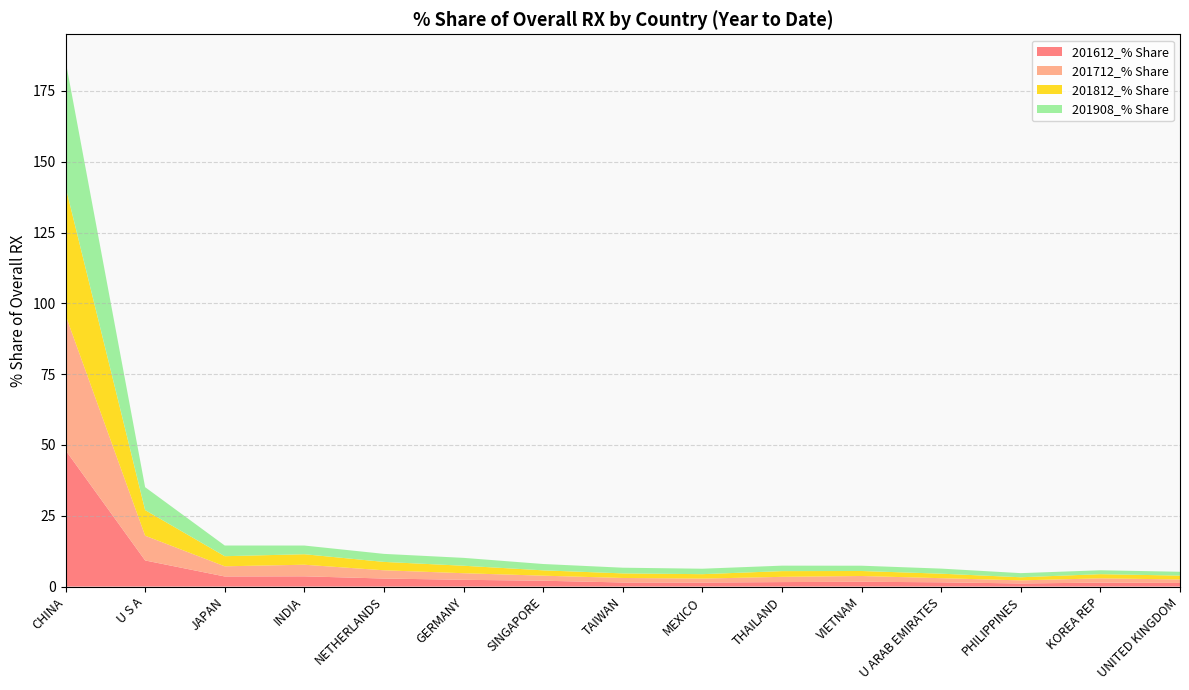

Reading right to left, extract all data points from this chart.

201612_% Share: 1.3	1.4	1.1	1.5	1.7	1.6	1.4	1.4	2.1	2.4	2.8	3.6	3.6	9.2	48.2
201712_% Share: 1.2	1.5	1.1	1.5	2.0	1.9	1.4	1.6	1.8	2.3	2.9	4.1	3.6	8.7	47.7
201812_% Share: 1.4	1.5	1.1	1.6	1.8	2.0	1.6	1.6	1.9	2.6	3.0	3.7	3.6	9.0	45.3
201908_% Share: 1.4	1.4	1.5	1.8	1.9	1.9	1.9	2.0	2.2	2.8	2.8	3.1	3.8	8.1	44.5